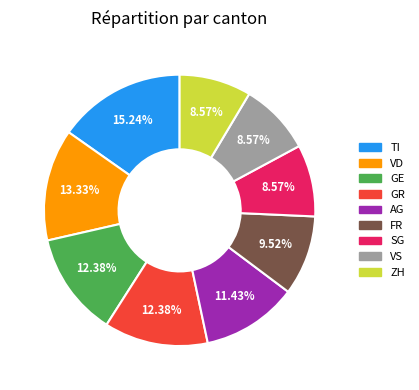

Does any single category account for the majority?

No